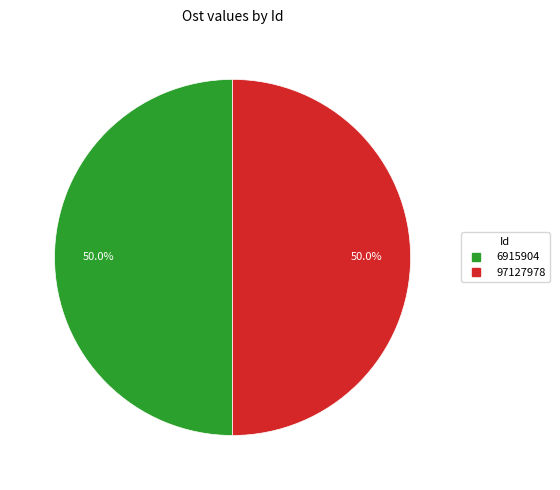

Is it true that 97127978 is 44% of the pie?

False